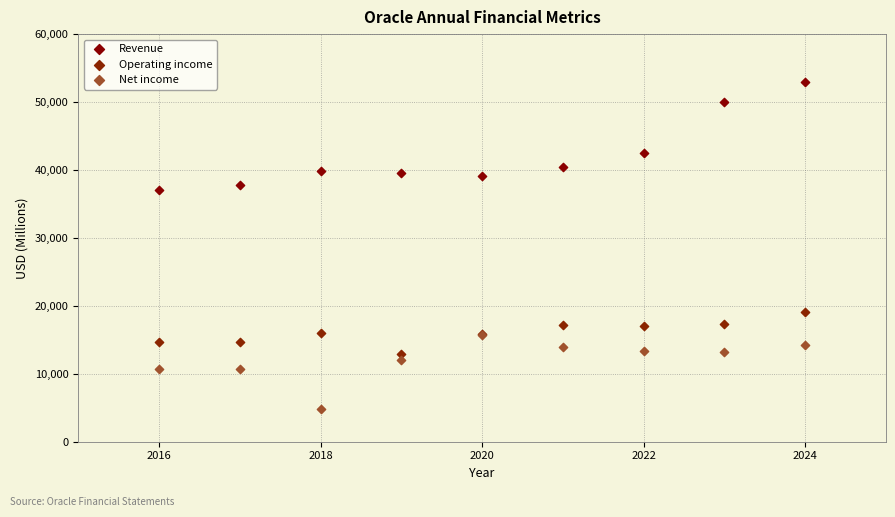

Which series contains the highest Y value?

Revenue